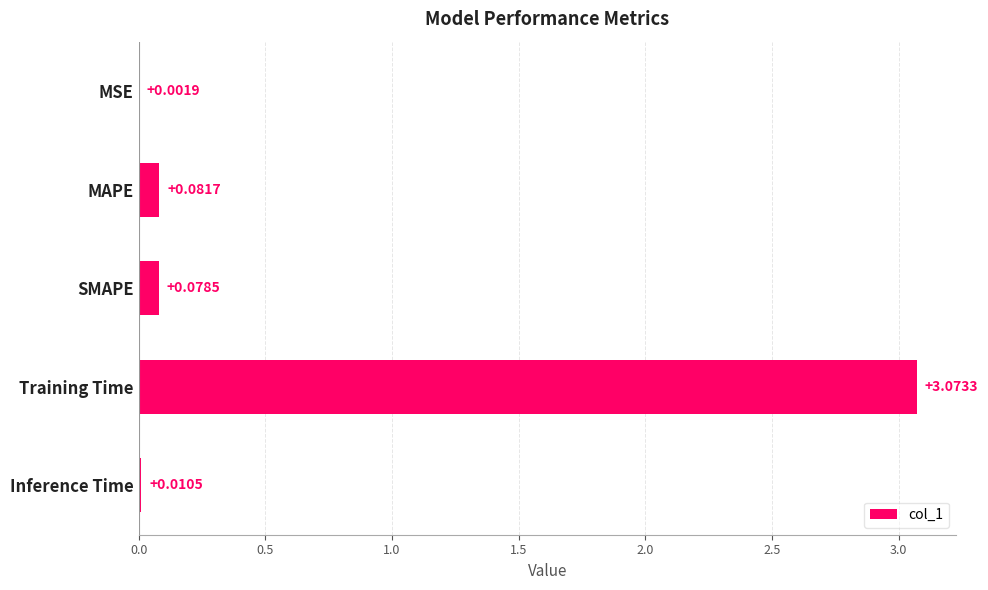

What is the sum of all values?

3.2